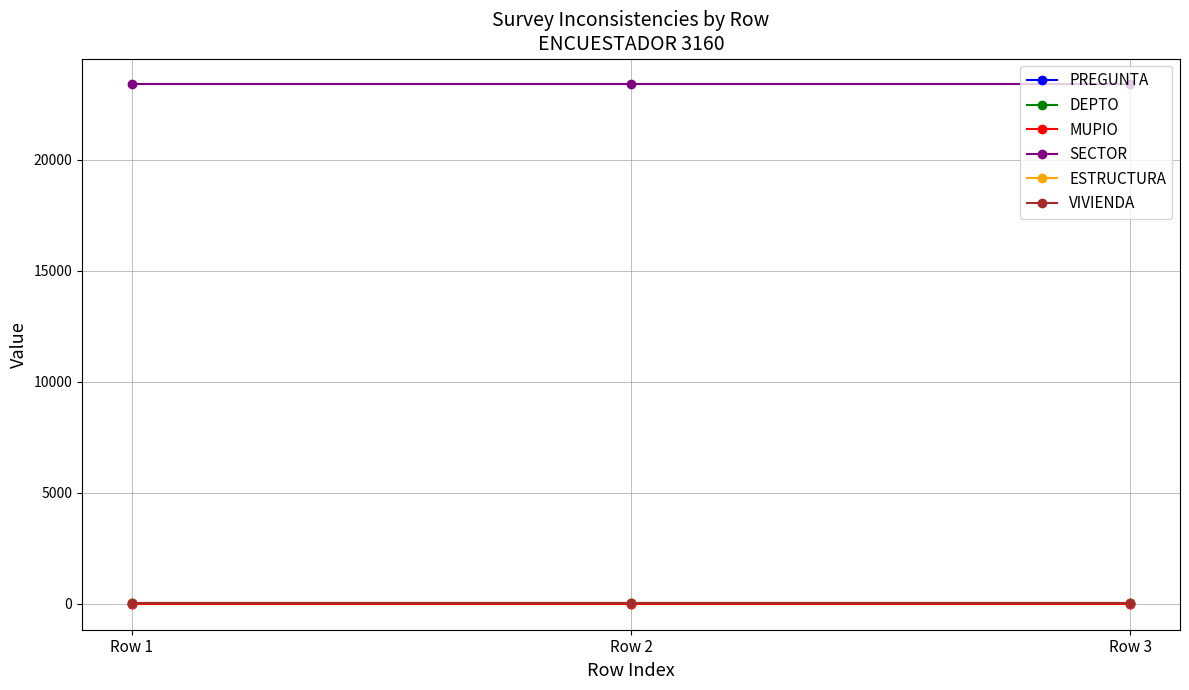

What is the value of the DEPTO point at the 2nd from the left?

19